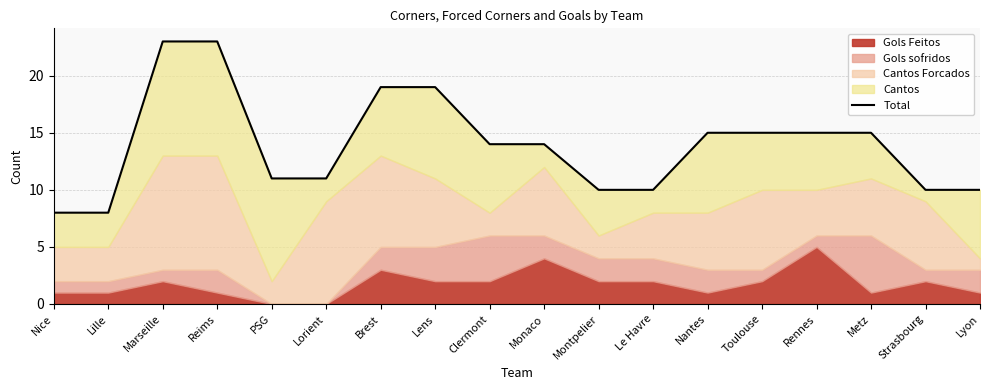

Reading left to right, extract all data points from this chart.

8	8	23	23	11	11	19	19	14	14	10	10	15	15	15	15	10	10